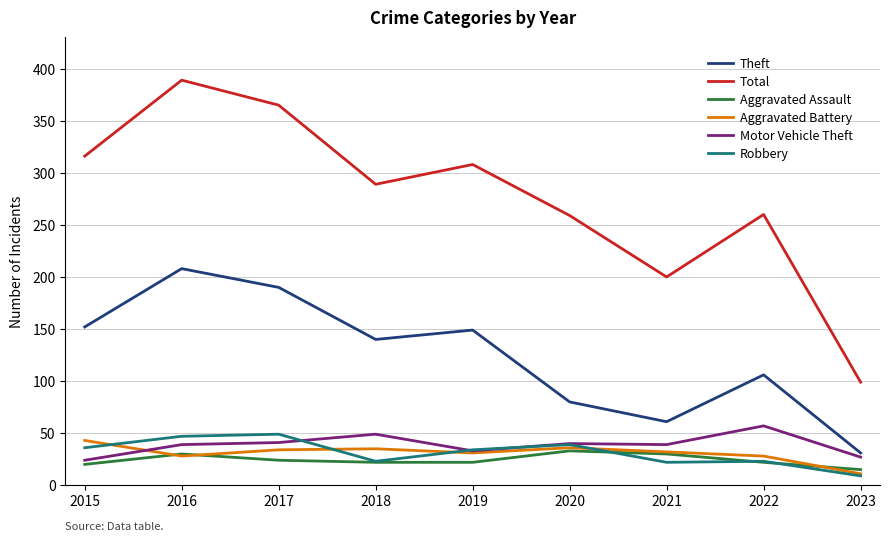

Does the chart display data point markers on the line(s)?

No